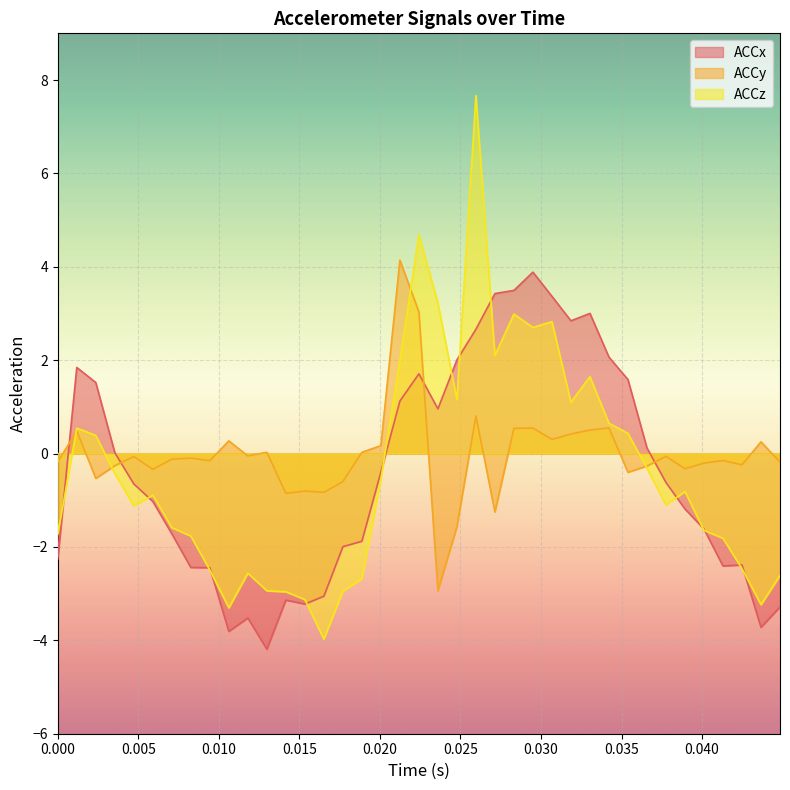

Which series has the widest spread of values?

ACCz